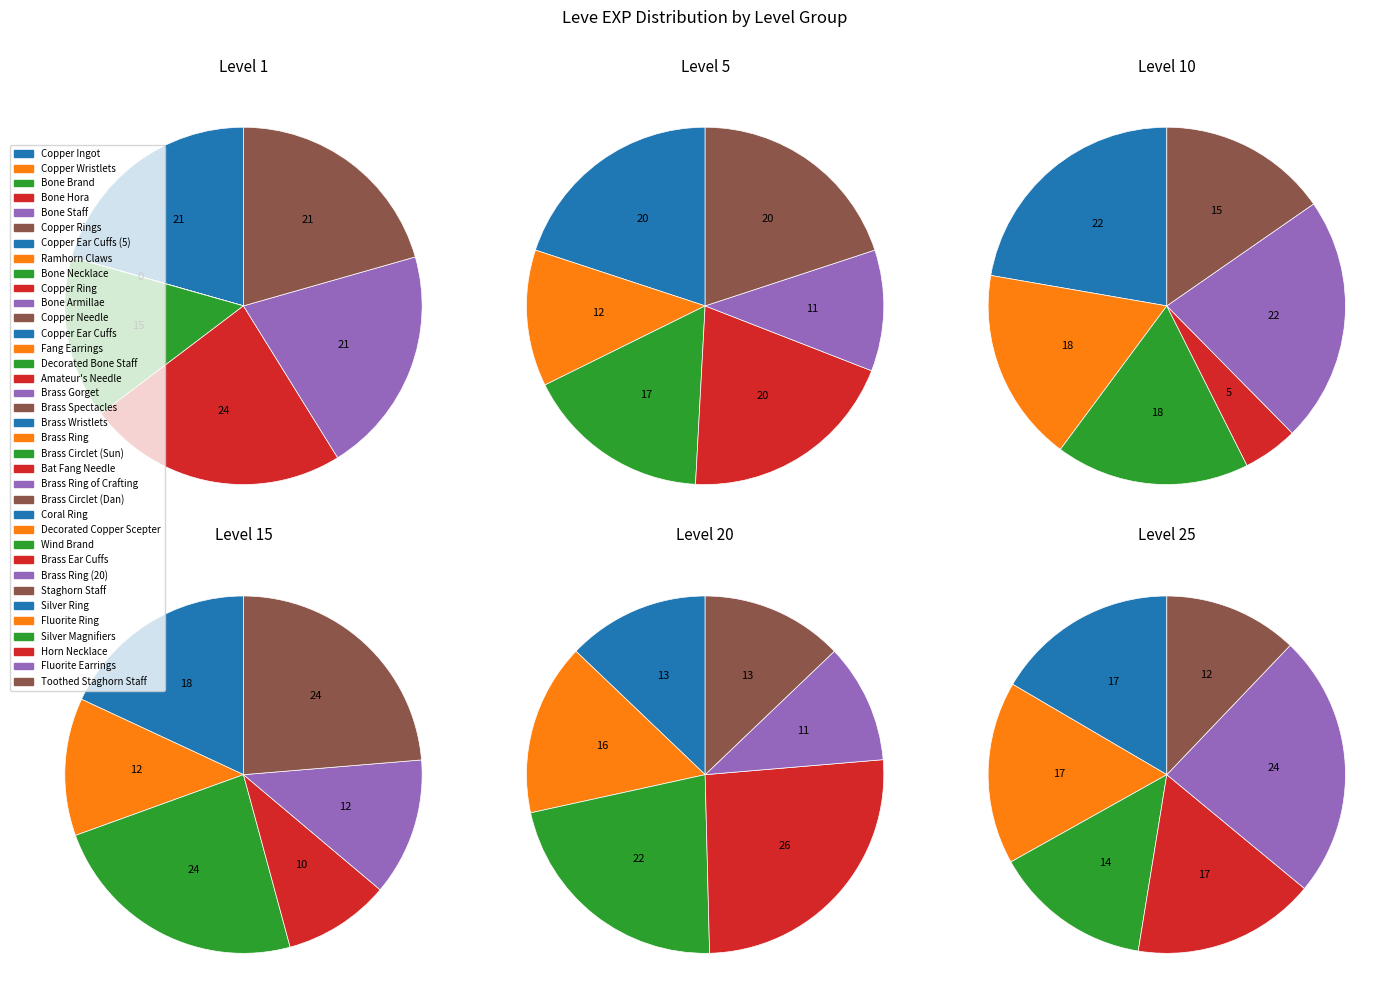

To the nearest percent, what percentage of the pie is Level 10?

18%